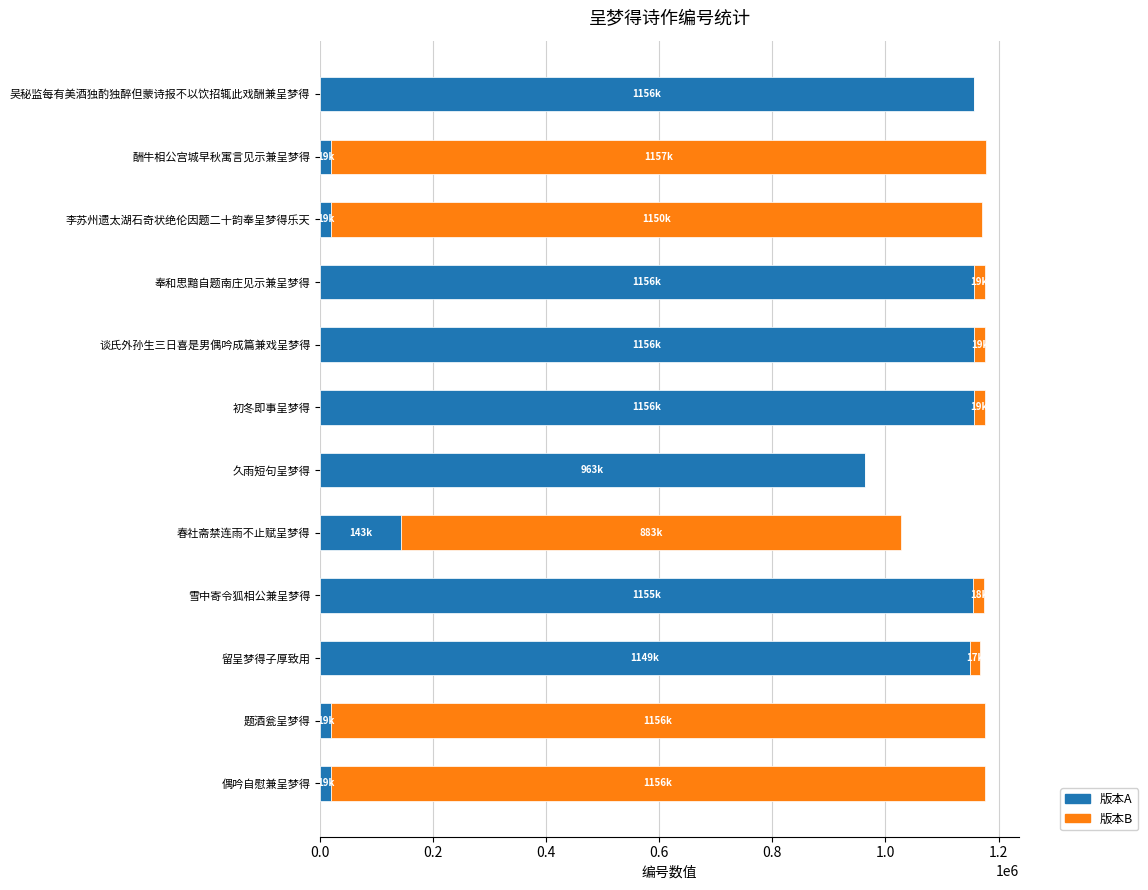

What is the total value across all series at 春社斋禁连雨不止赋呈梦得?

1027257